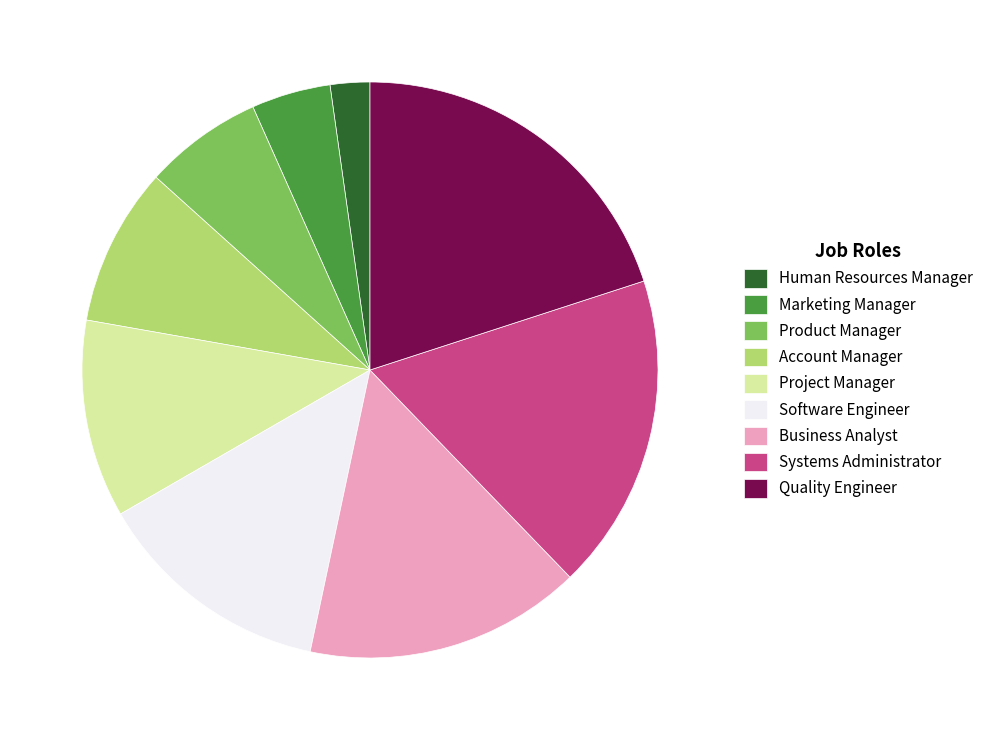

What is the ratio of the value at Project Manager to the value at Systems Administrator?

0.6